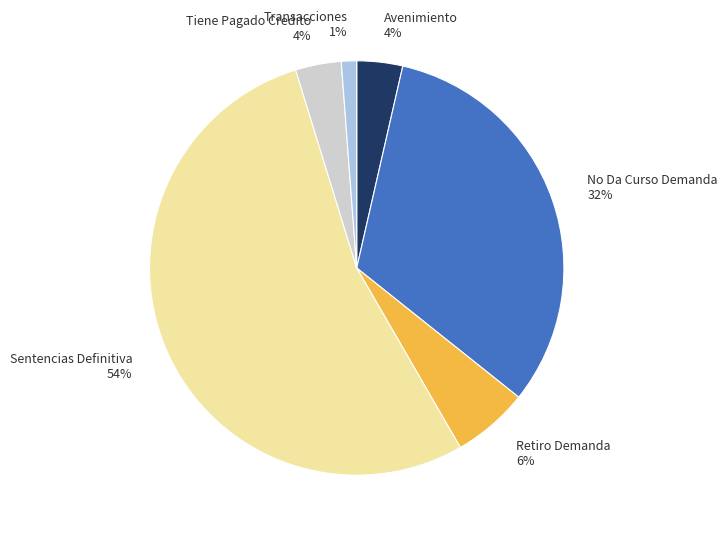

How many slices are in this pie chart?

6